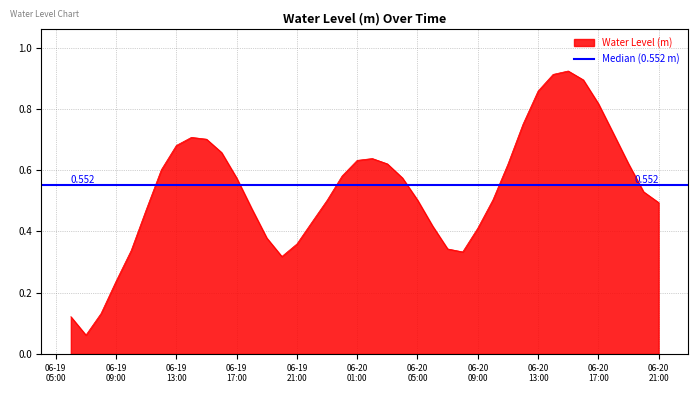

What is the change in value from 2023-06-19 12:00:00 to 2023-06-20 21:00:00?

-0.1